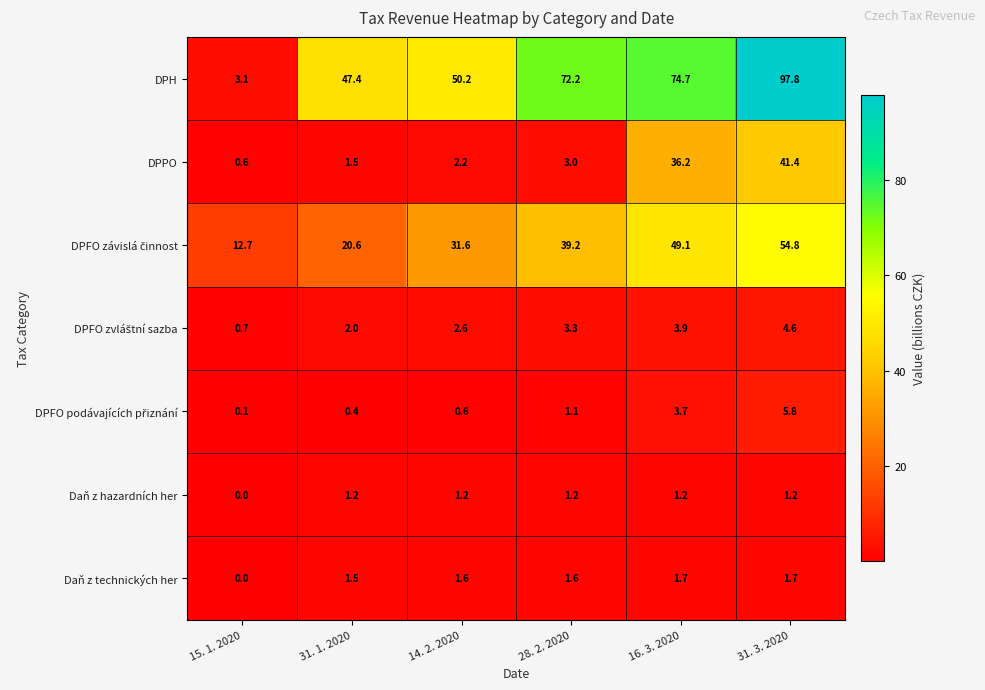

At which label does Daň z hazardních her first exceed 1?

31. 1. 2020